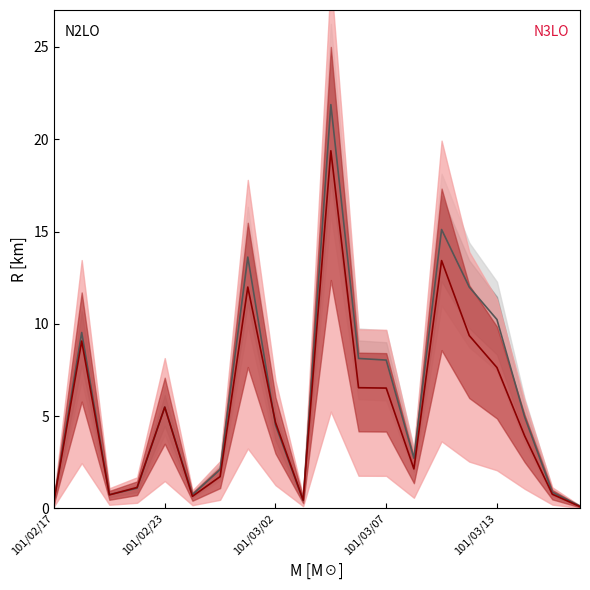

What is the total value across all series at 10?

41.2